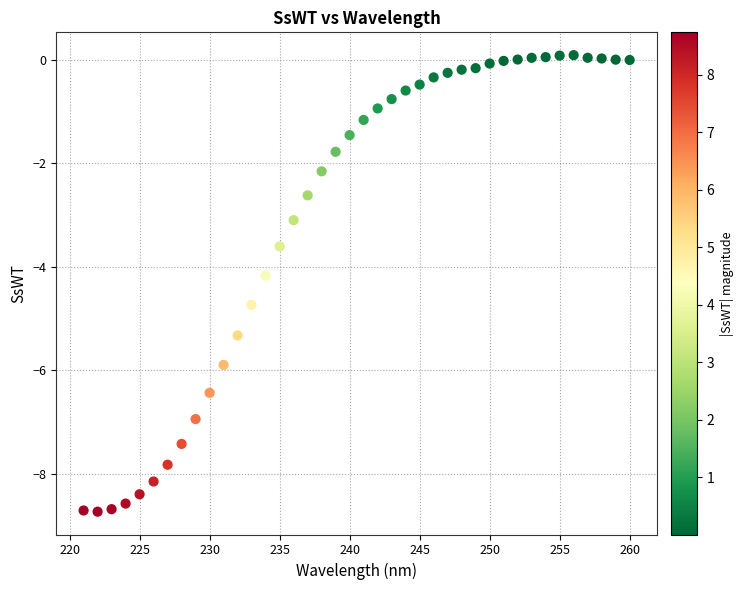

What Y value in the scatter plot is closest to -4?

-4.2